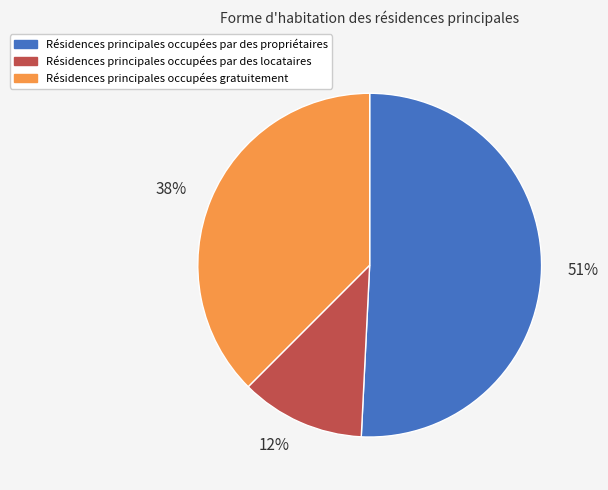

Is 12% the majority of the pie?

No